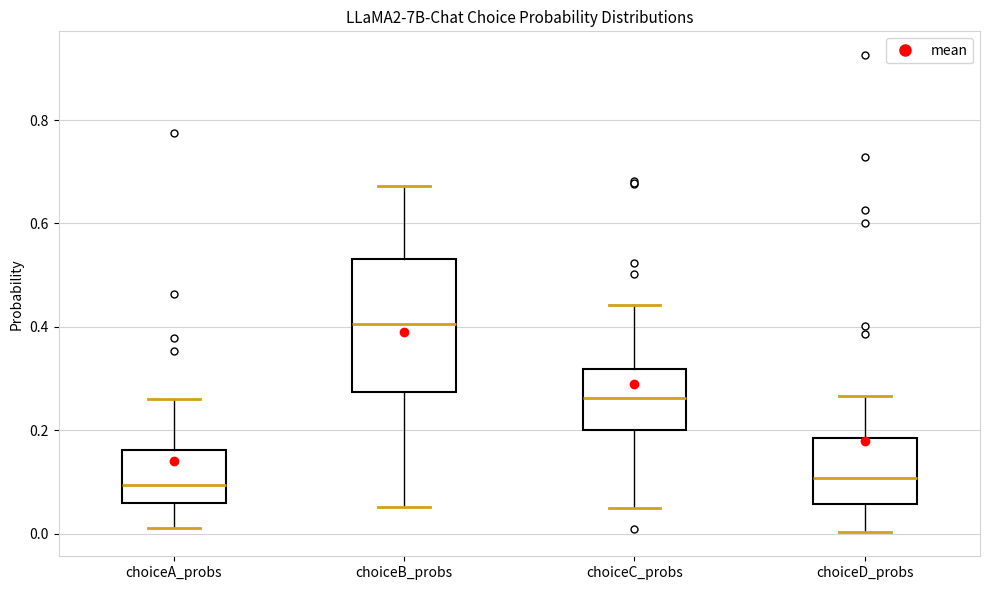

Where does the lower whisker of the box for choiceB_probs end on the y-axis? The values are not printed on the chart, so give them approximately, as read against the axis.

0.06